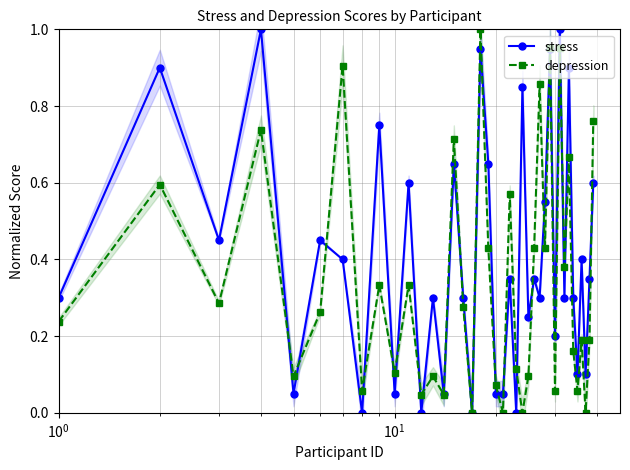

What is the maximum value for stress?

1.0